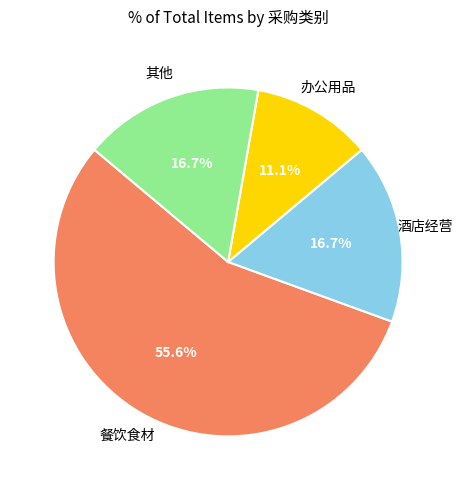

What percentage is the 餐饮食材 slice, to the nearest percent?

56%